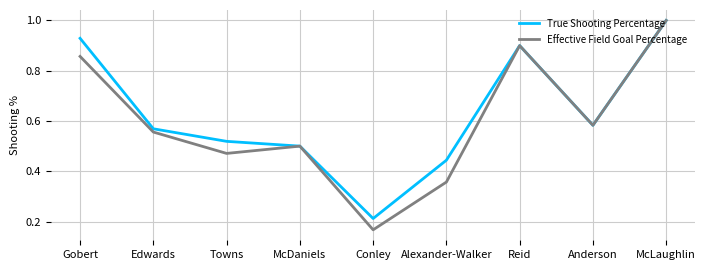

At Alexander-Walker, list the series in order from smallest to largest.

Effective Field Goal Percentage, True Shooting Percentage